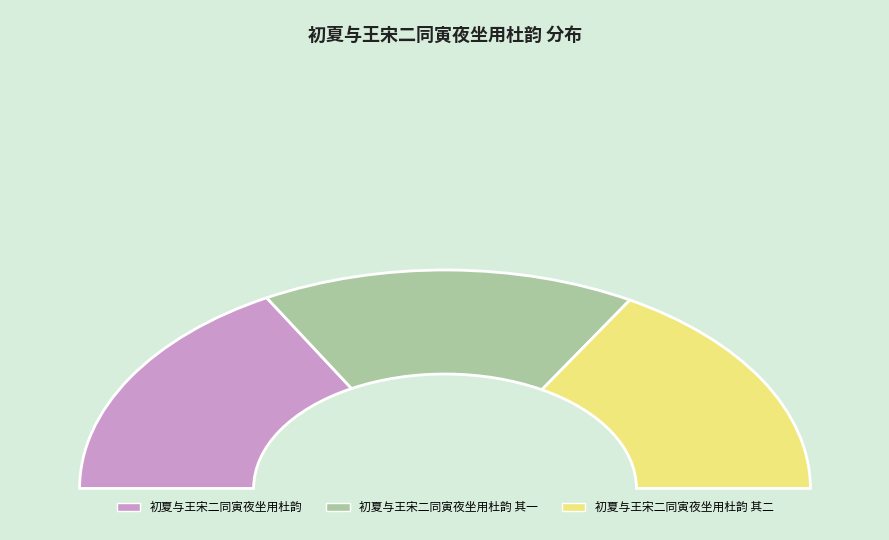

The 初夏与王宋二同寅夜坐用杜韵 其二 slice represents 21% of the pie. True or false?

False